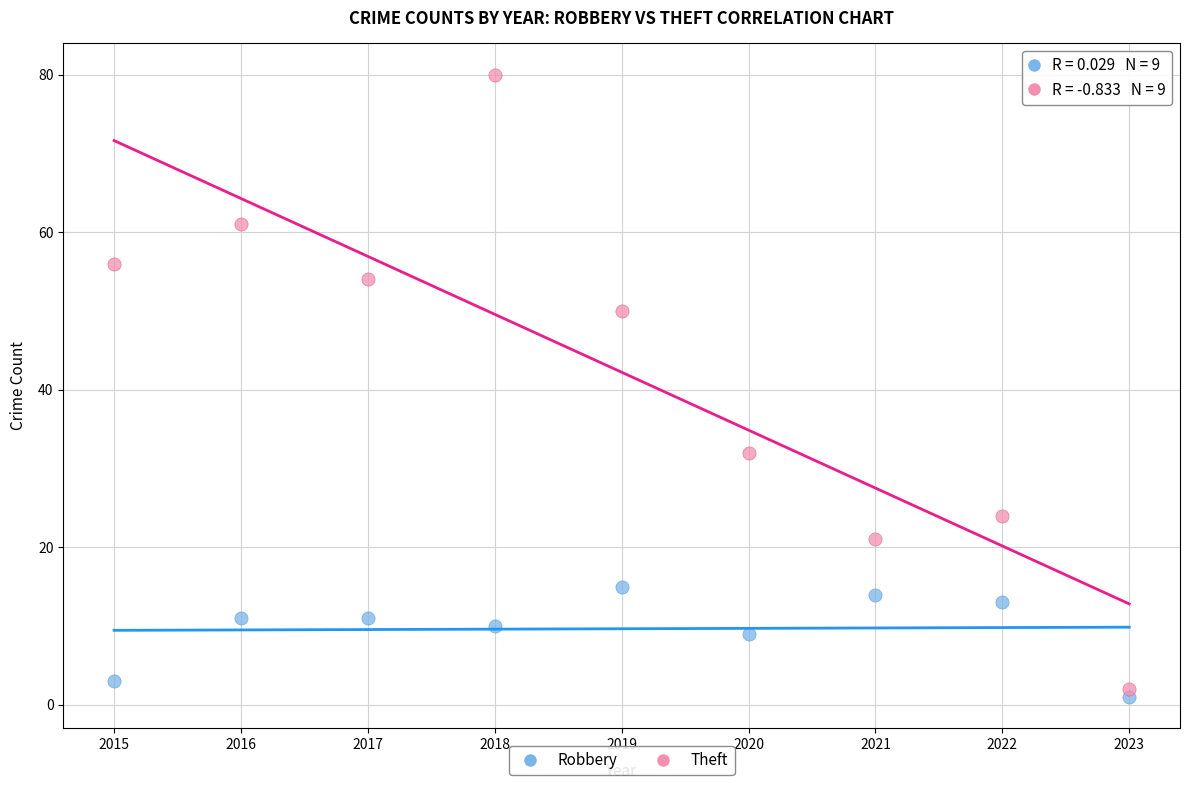

What is the X range (max minus min) for the scatter plot?

8